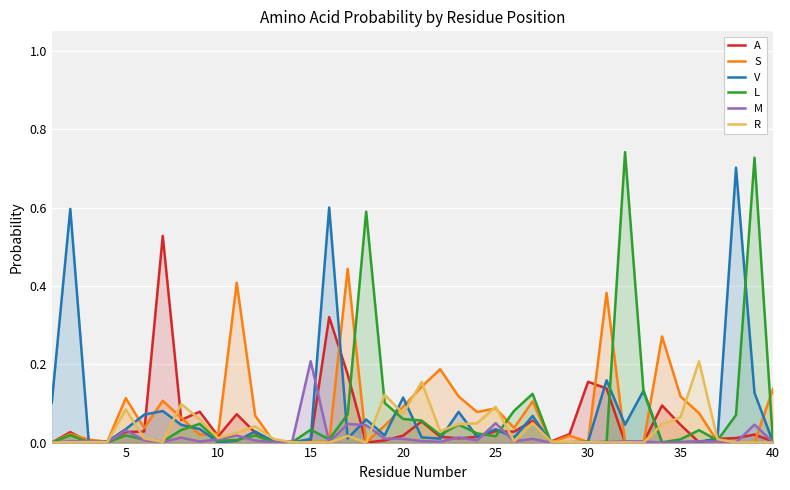

The S series shows 0.0 at 15. True or false?

True